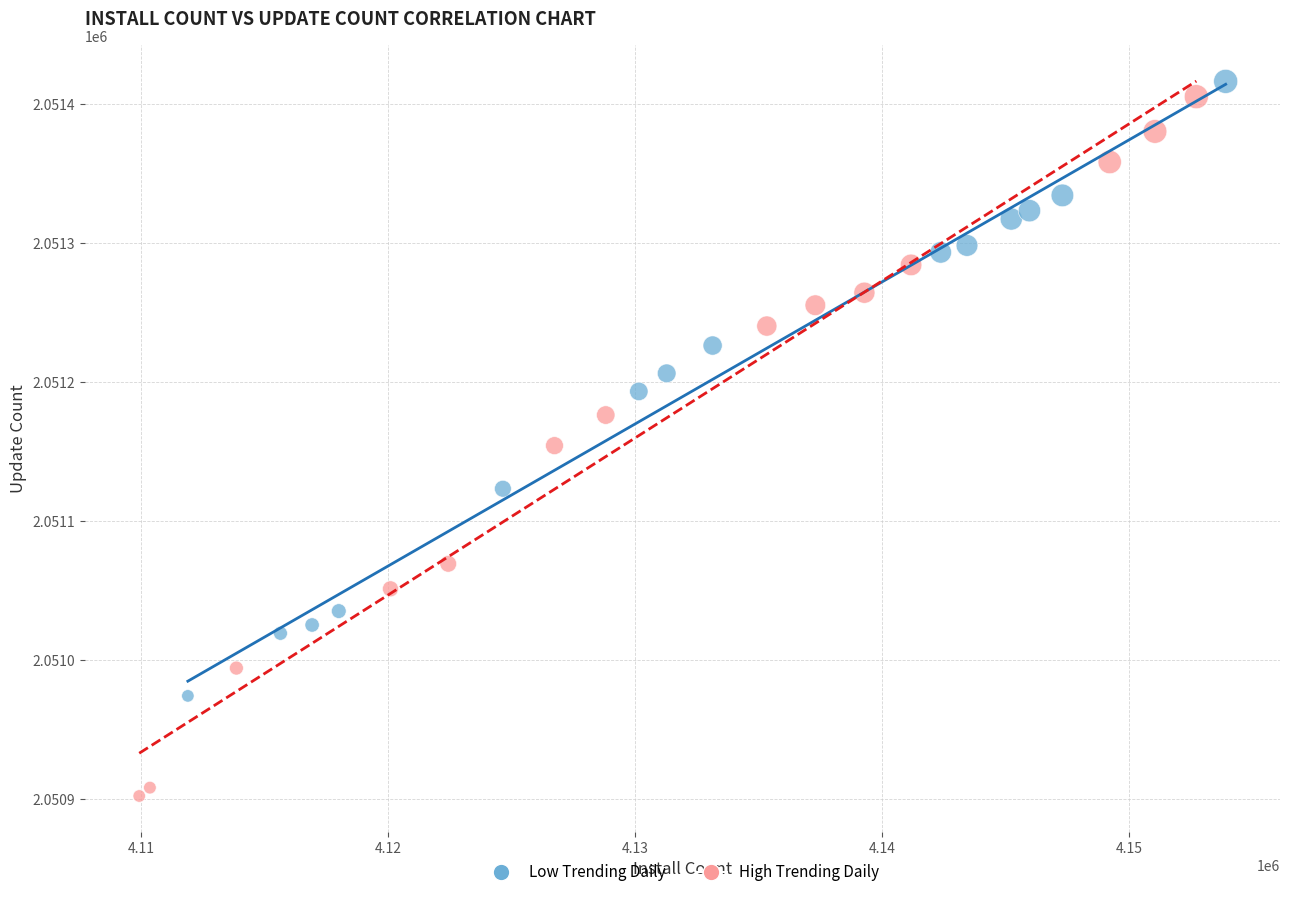

Which series reaches the maximum Y coordinate?

Low Trending Daily